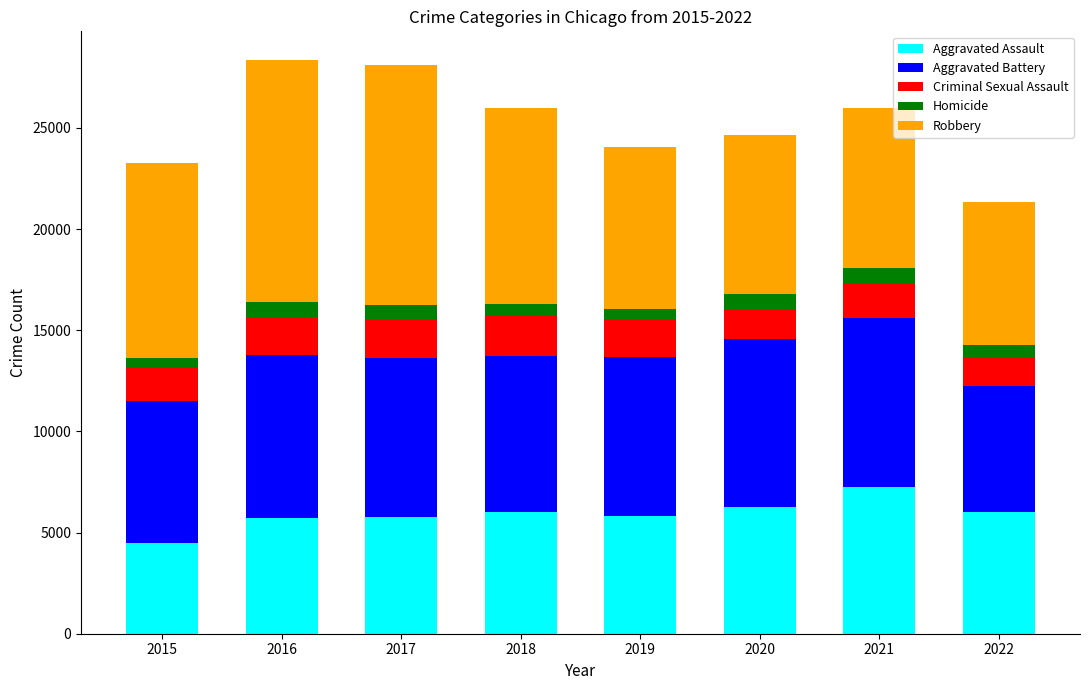

What are all the series names shown in the legend?

Aggravated Assault, Aggravated Battery, Criminal Sexual Assault, Homicide, Robbery